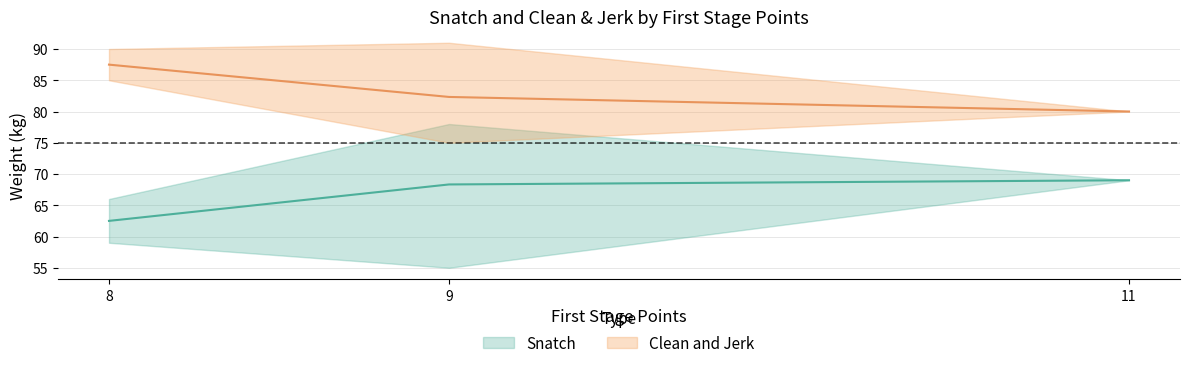

What are all the series names shown in the legend?

Snatch, Clean and Jerk